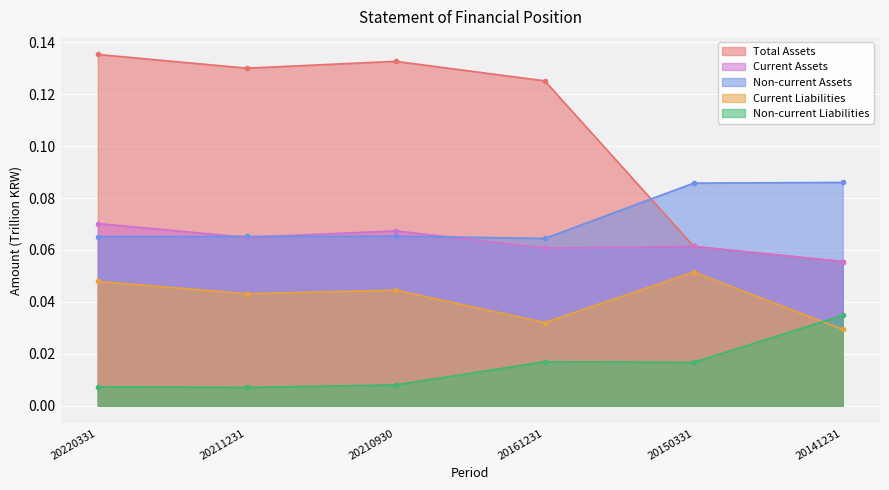

How many interior local peaks does the Current Liabilities series have?

2